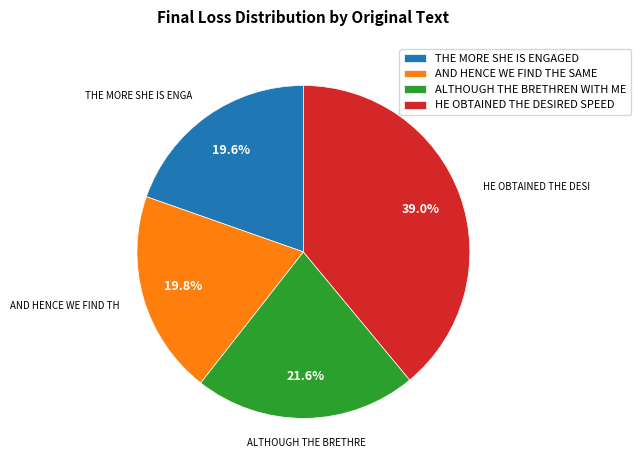

How many slices are in this pie chart?

4